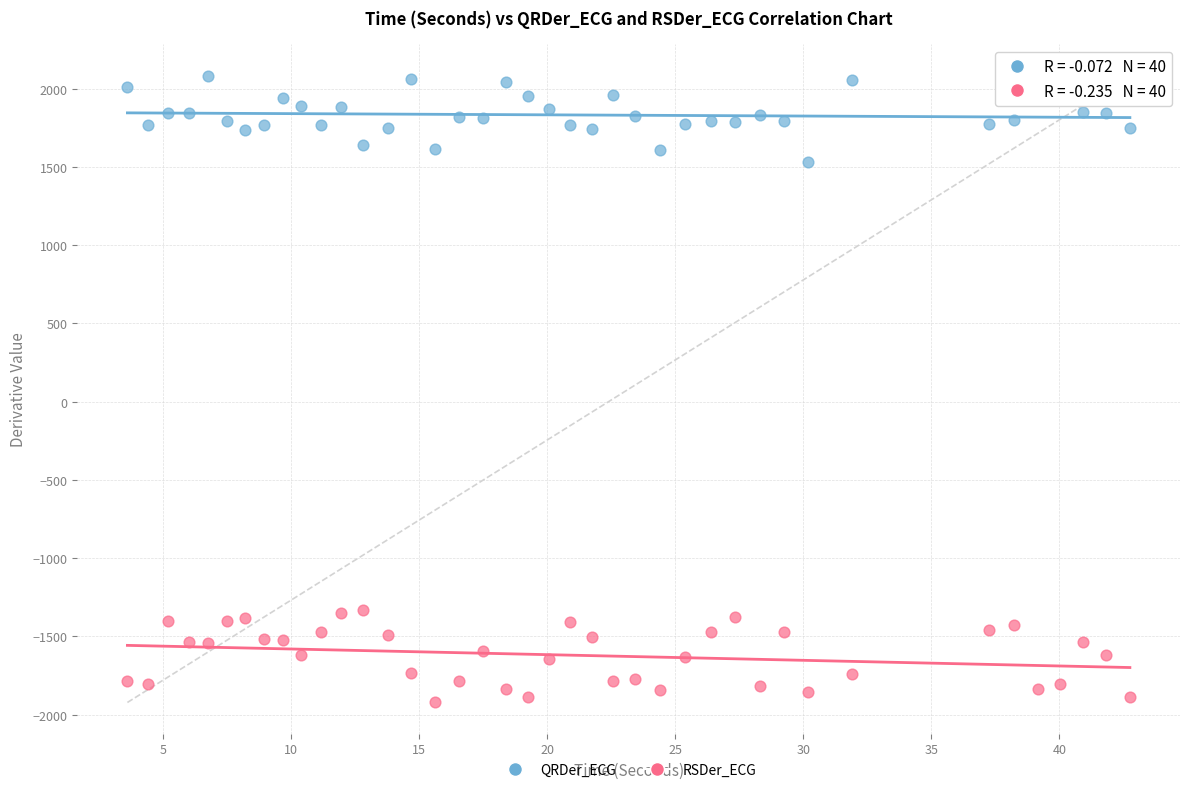

Which series reaches the minimum Y coordinate?

RSDer_ECG